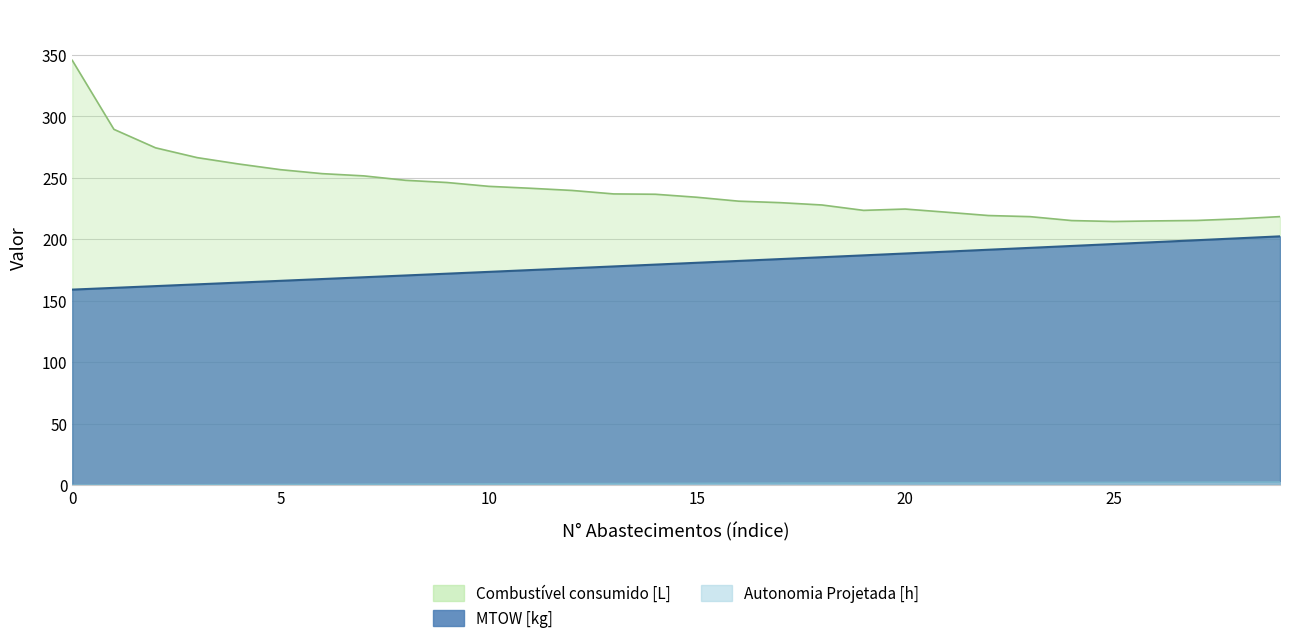

What is the difference between the MTOW [kg] values at 12 and 26?

21.2